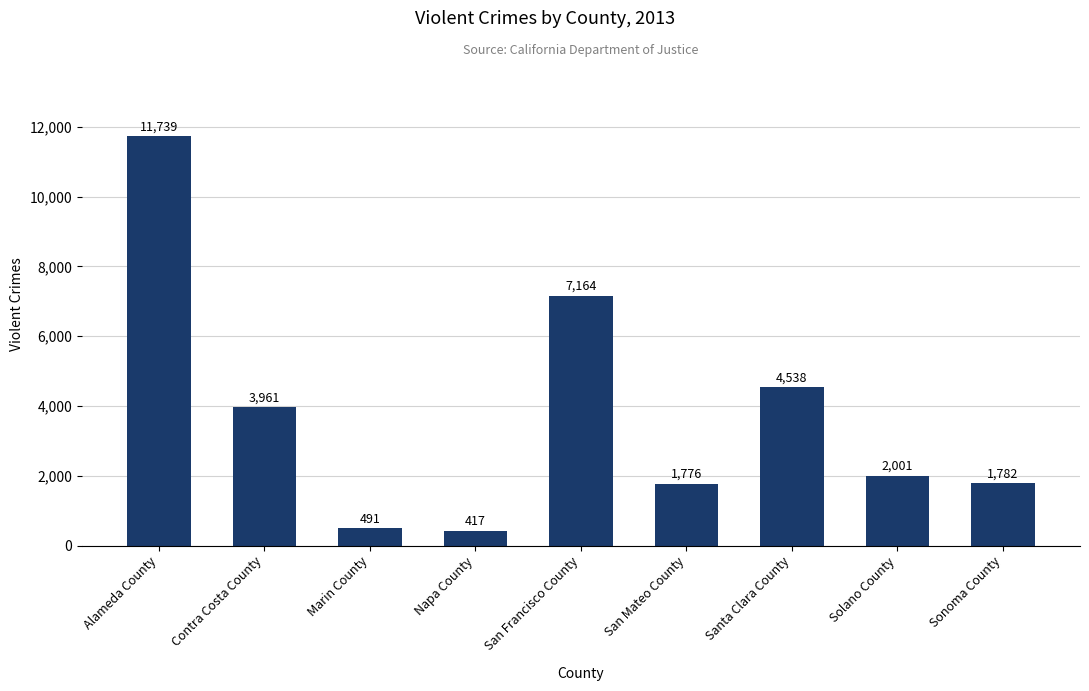

List the labels in order of value, largest first.

Alameda County, San Francisco County, Santa Clara County, Contra Costa County, Solano County, Sonoma County, San Mateo County, Marin County, Napa County